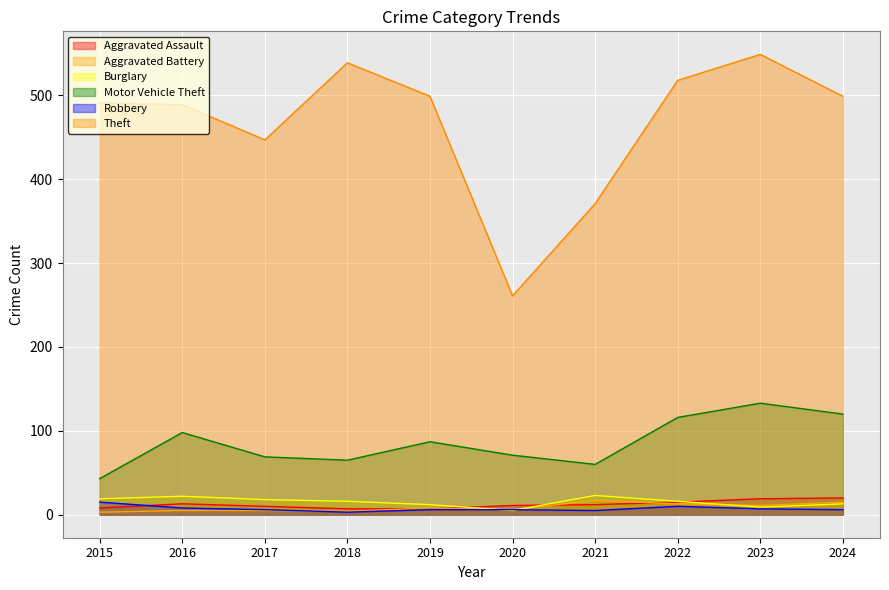

At which label does Aggravated Battery reach its minimum?

2015